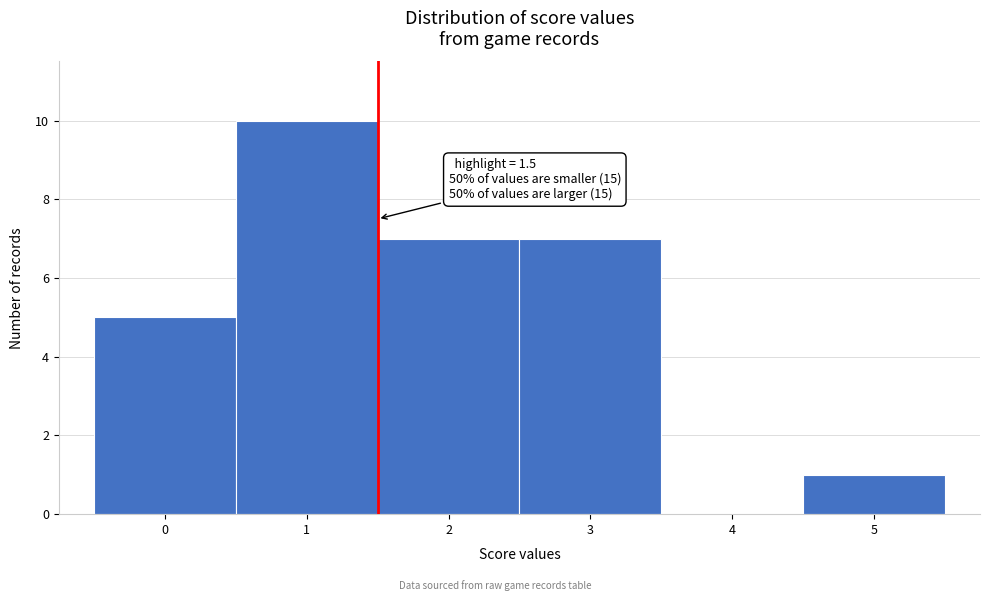

Over which range of the x-axis is the bar tallest?

0.5 to 1.5